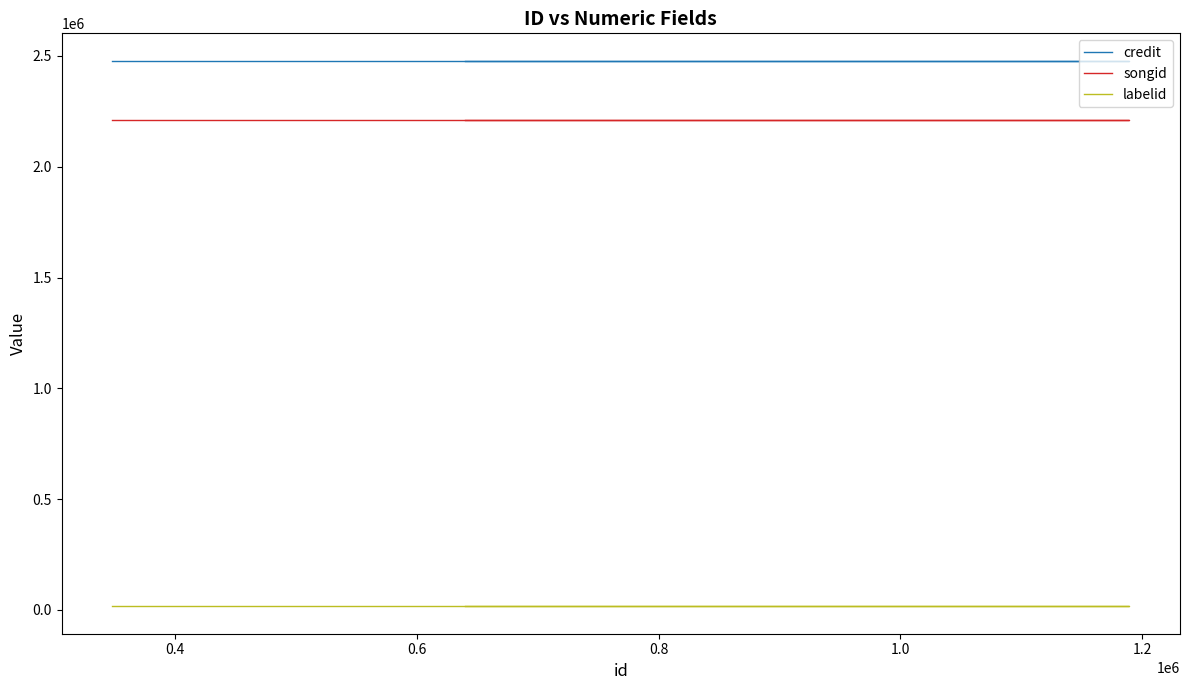

Is it true that songid equals 3000029 at 0.2?

False